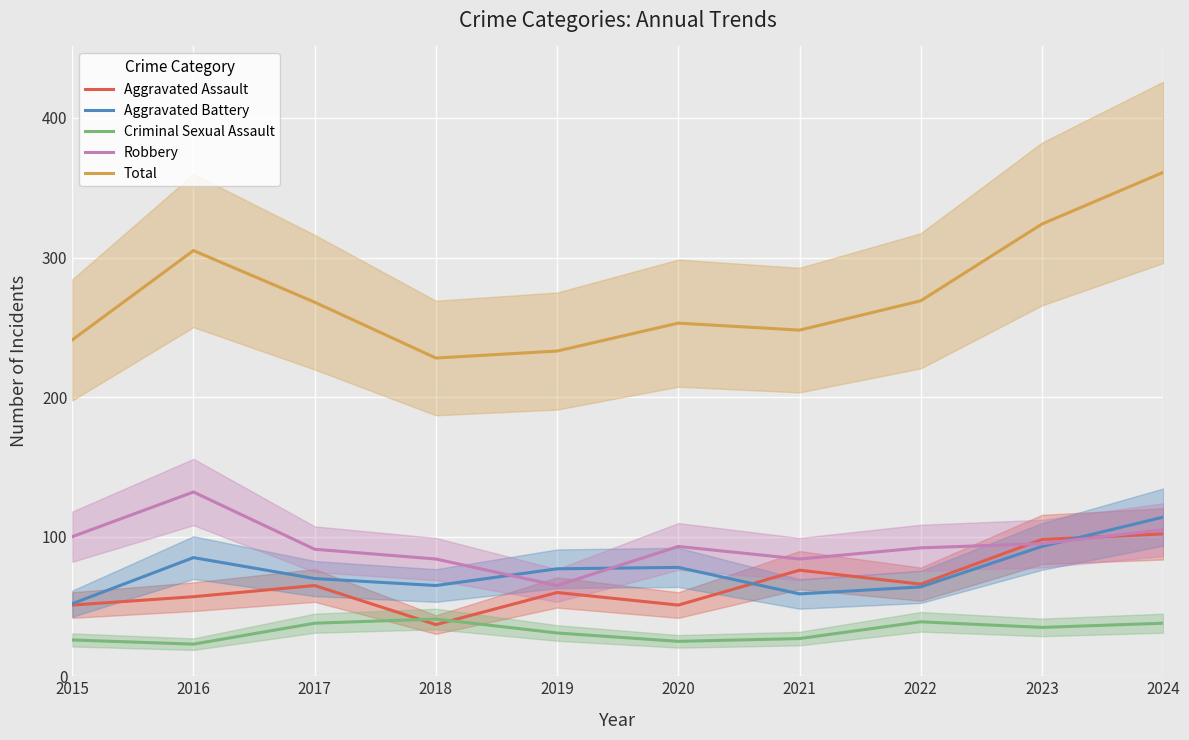

What is the approximate value of Aggravated Assault at 2017, to the nearest 5?

65